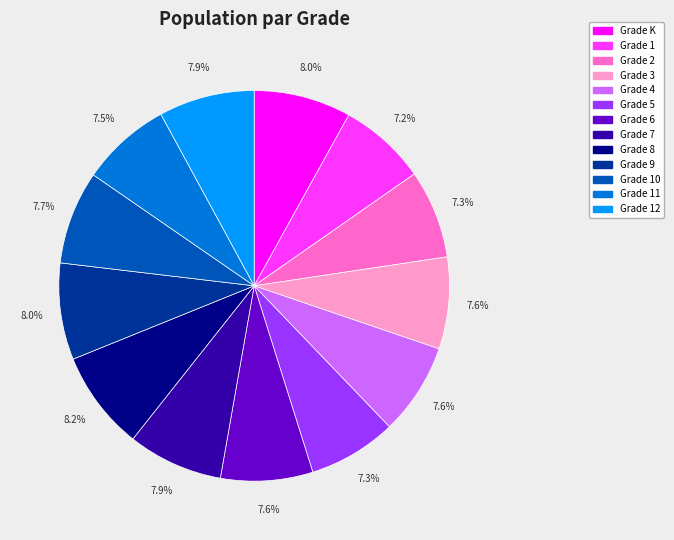

Is there any slice that represents more than half of the pie?

No